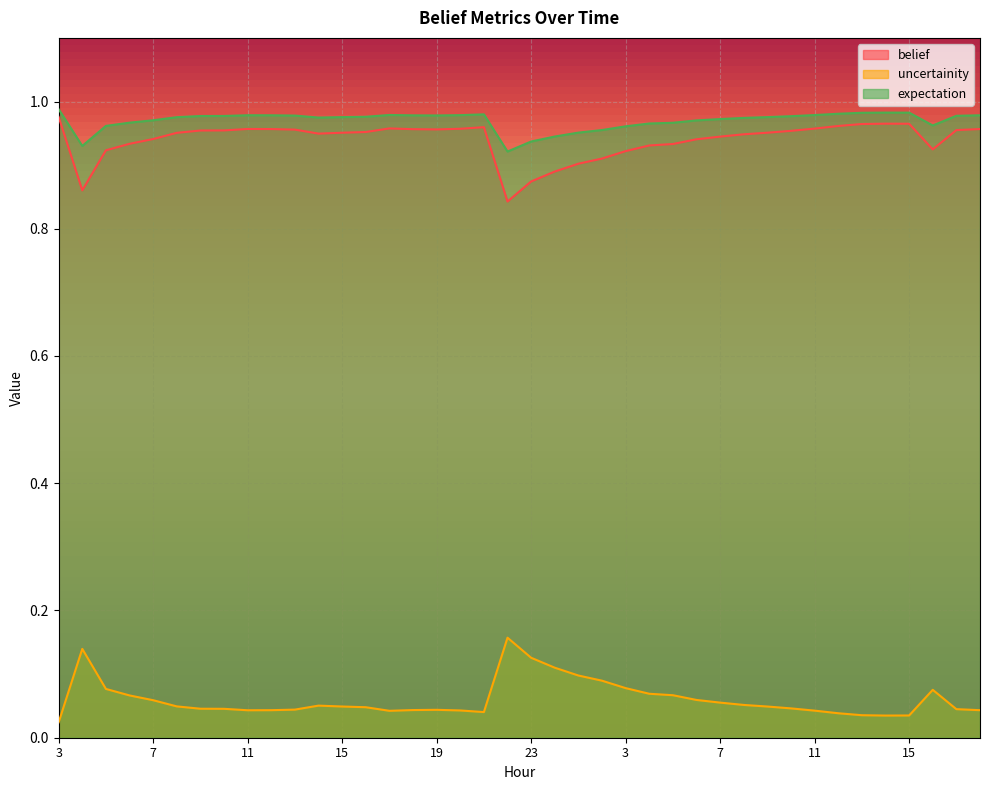

What is the difference between the maximum and minimum values in the belief series?

0.1